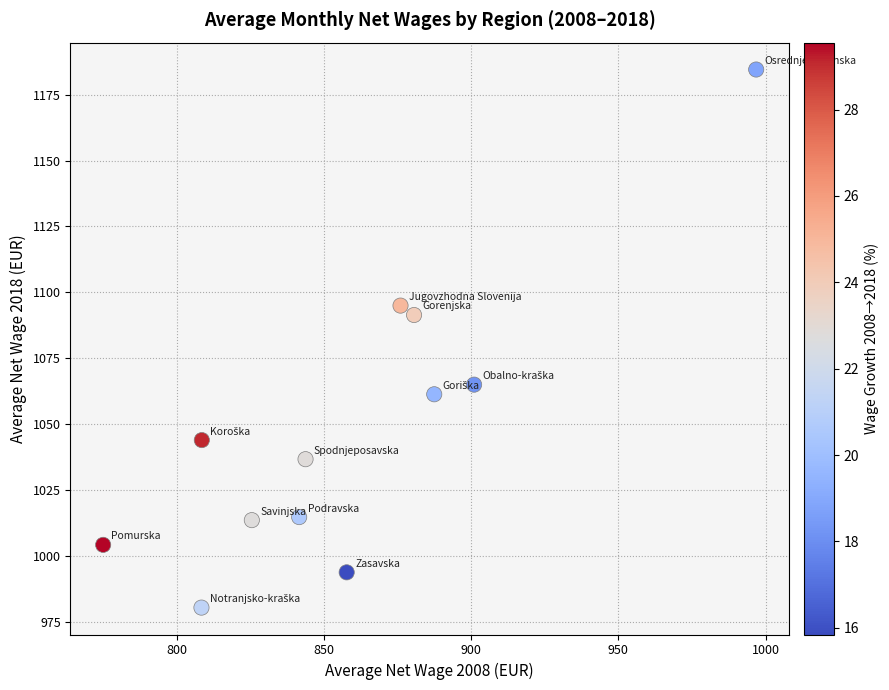

What is the average X value?

858.6